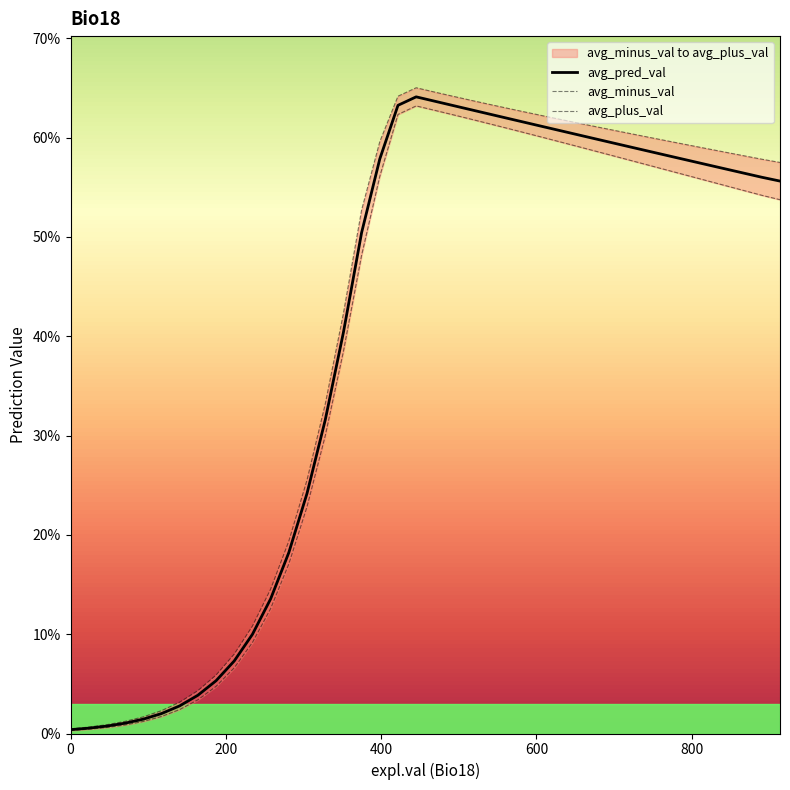

What is the sum of all avg_pred_val values?

15.9